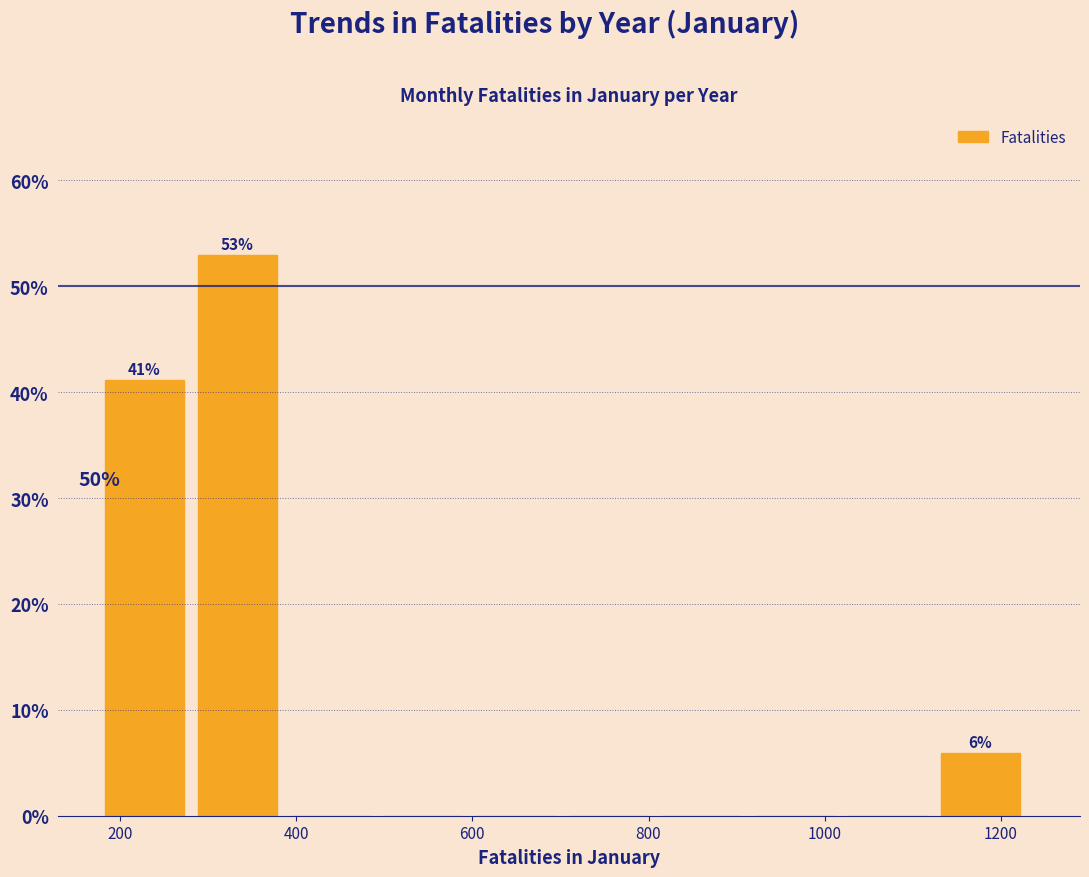

Over which range of the x-axis is the bar tallest?

280 to 400